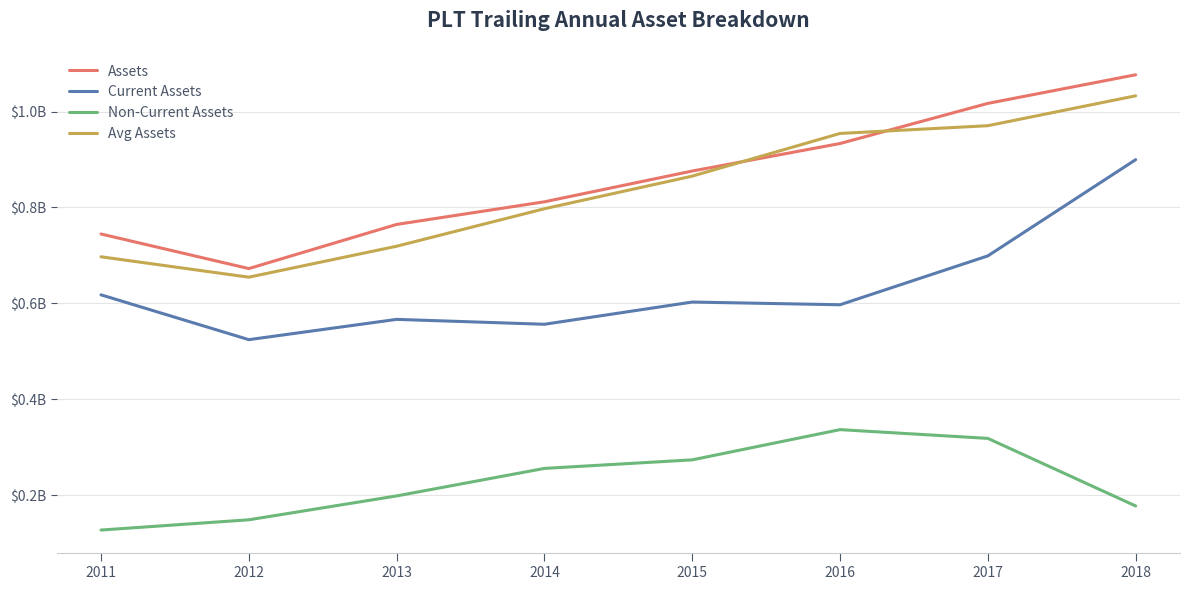

Reading right to left, extract all data points from this chart.

Assets: 2018=1076887000	2017=1017159000	2016=933437000	2015=876042000	2014=811815000	2013=764605000	2012=672470000	2011=744647000
Current Assets: 2018=899726000	2017=698977000	2016=596995000	2015=602654000	2014=556287000	2013=566490000	2012=524174000	2011=617720000
Non-Current Assets: 2018=177161000	2017=318182000	2016=336442000	2015=273388000	2014=255528000	2013=198115000	2012=148296000	2011=126927000
Avg Assets: 2018=1032979000	2017=970591250	2016=954457750	2015=865375250	2014=797344500	2013=719118250	2012=654529750	2011=697090750